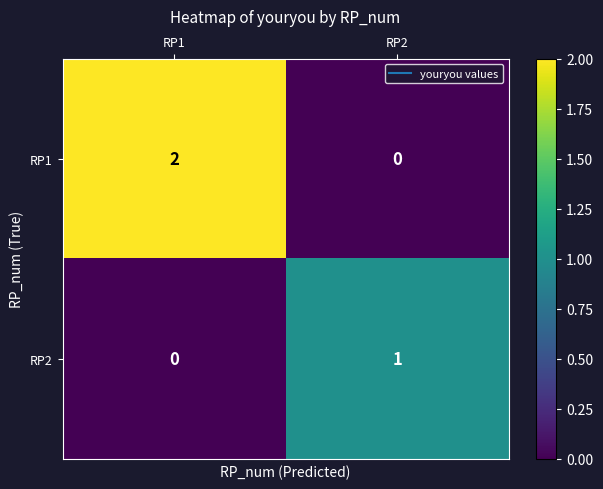

At which label is RP2 closest to 0?

RP1